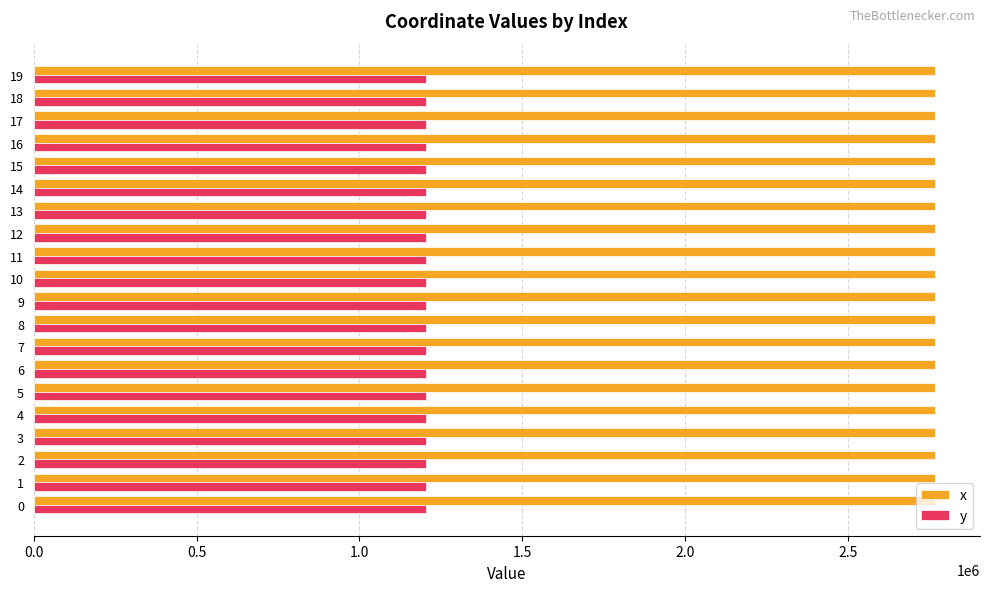

What is the highest value of the x series?

2767590.5